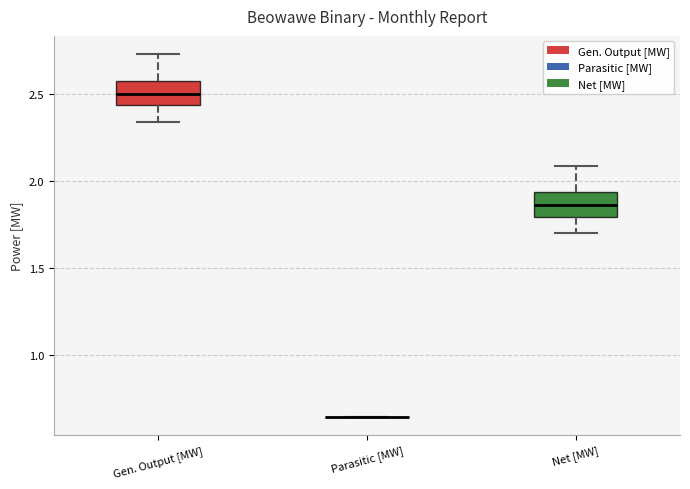

Reading left to right, read every box against the y-axis: the position of its median line, the range the box covers, and the ends of its whiskers. The values are not printed on the chart, so give them approximately, as read against the axis.

Gen. Output [MW]: median 2.50, box 2.45 to 2.60, whiskers 2.35 to 2.75
Parasitic [MW]: box collapsed to a line at 0.65, whiskers 0.65 to 0.65
Net [MW]: median 1.85, box 1.80 to 1.95, whiskers 1.70 to 2.10